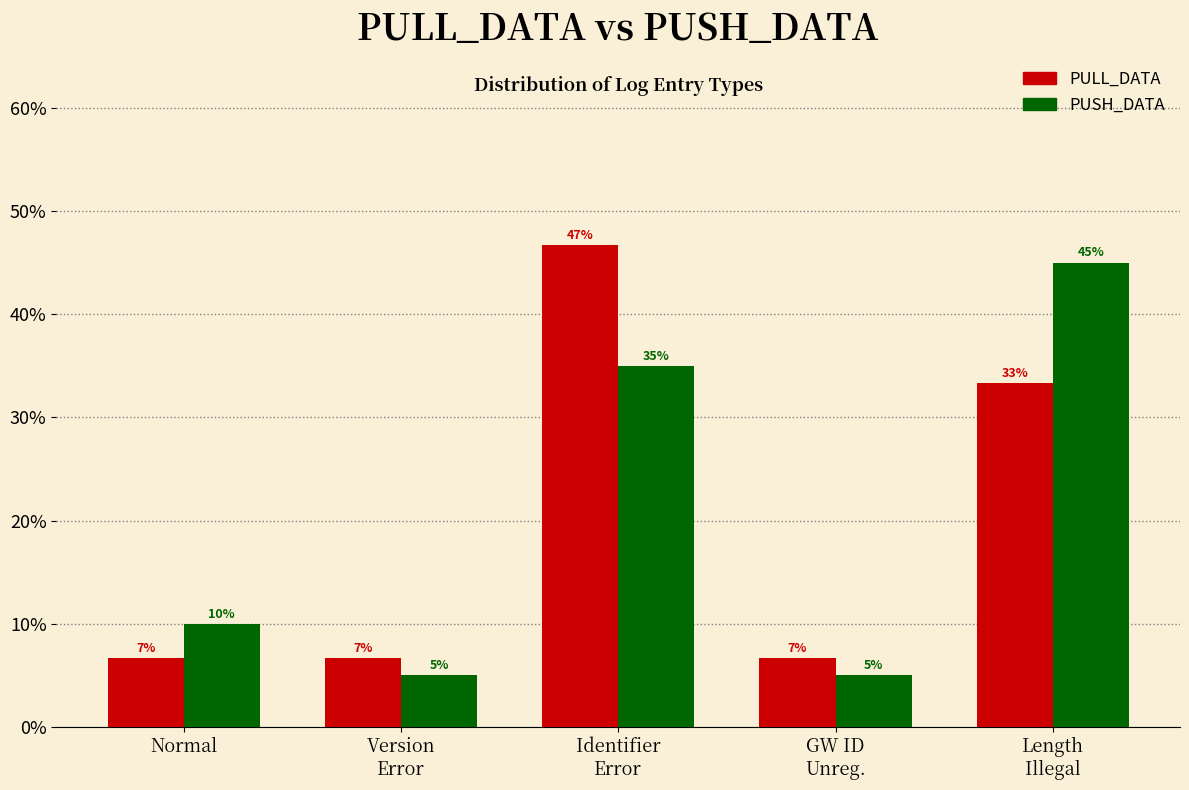

What is the minimum value for PUSH_DATA?

5.0